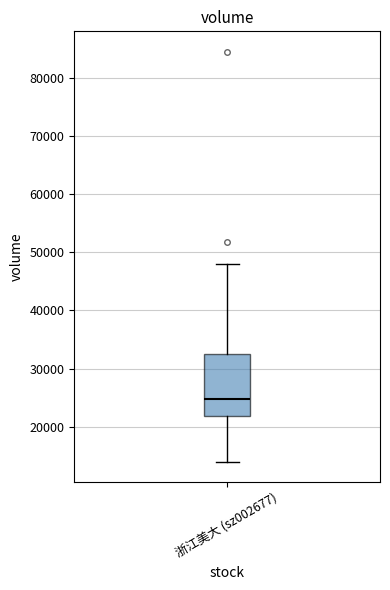

Where is the upper edge of the box for 浙江美大 (sz002677) on the y-axis? The values are not printed on the chart, so give them approximately, as read against the axis.

33000